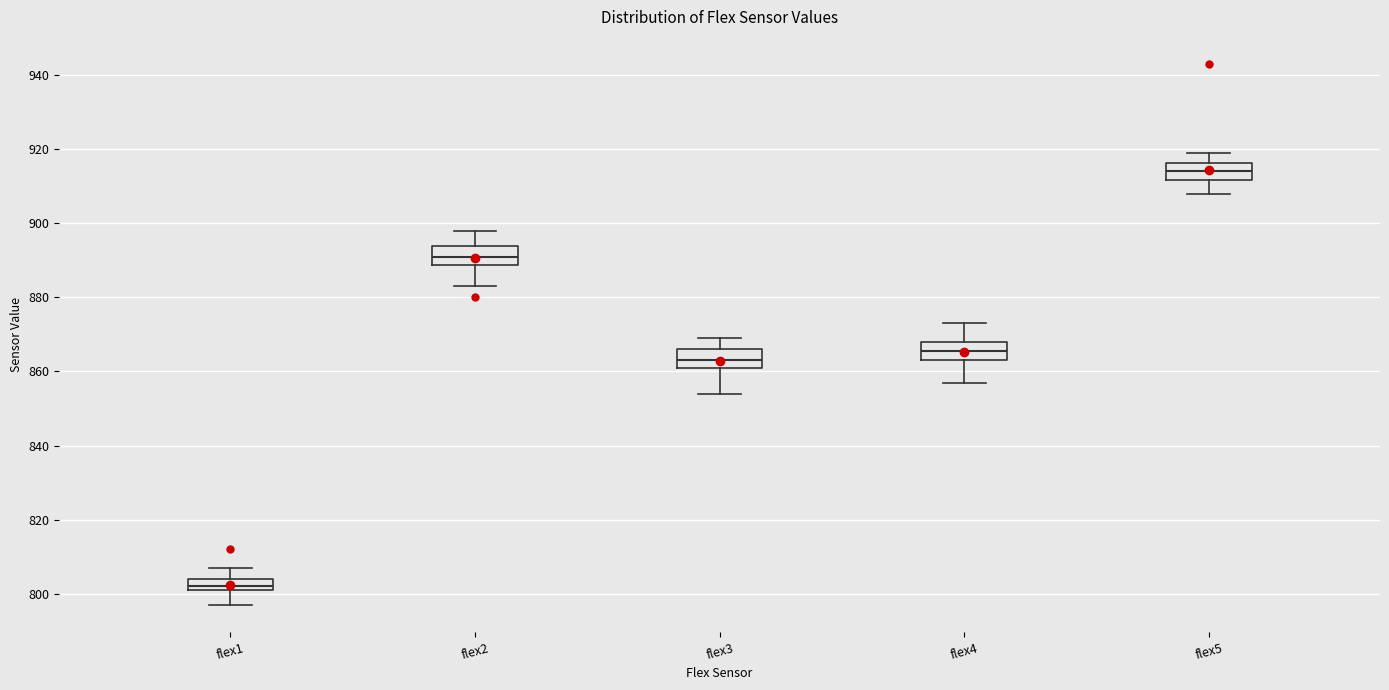

Reading left to right, read every box against the y-axis: the position of its median line, the range the box covers, and the ends of its whiskers. The values are not printed on the chart, so give them approximately, as read against the axis.

flex1: median 802 (just above the box's lower edge), box 802 to 804, whiskers 798 to 808
flex2: median 892, box 888 to 894, whiskers 884 to 898
flex3: median 864, box 862 to 866, whiskers 854 to 870
flex4: median 866, box 864 to 868, whiskers 858 to 874
flex5: median 914, box 912 to 916, whiskers 908 to 920